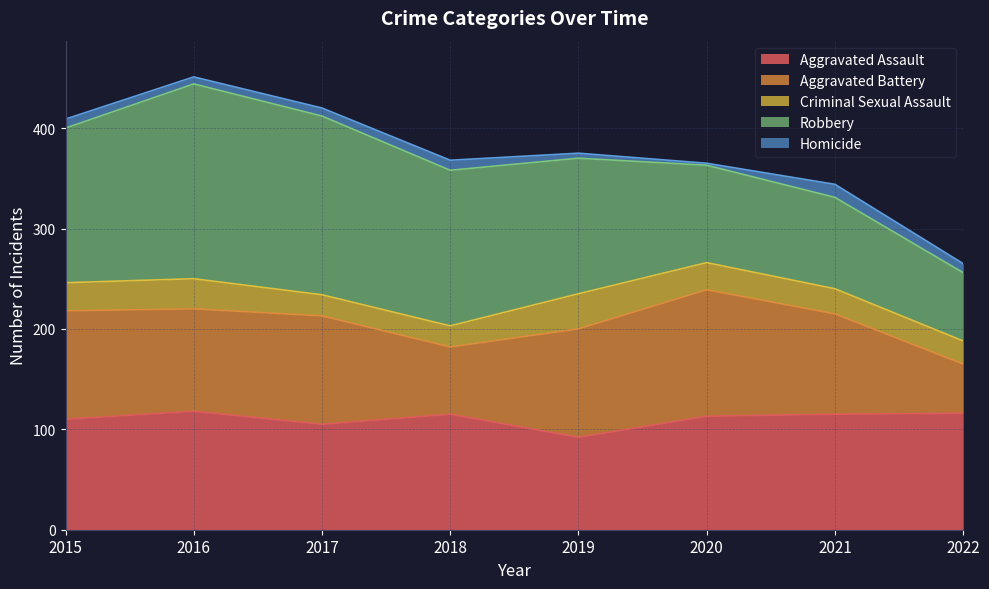

Reading left to right, list all the values displayed in this chart.

Aggravated Assault: 110	118	105	115	92	113	115	116
Aggravated Battery: 108	102	108	67	108	126	100	49
Criminal Sexual Assault: 28	30	21	21	35	27	25	23
Robbery: 154	194	178	155	135	97	91	68
Homicide: 9	7	8	10	5	2	13	9